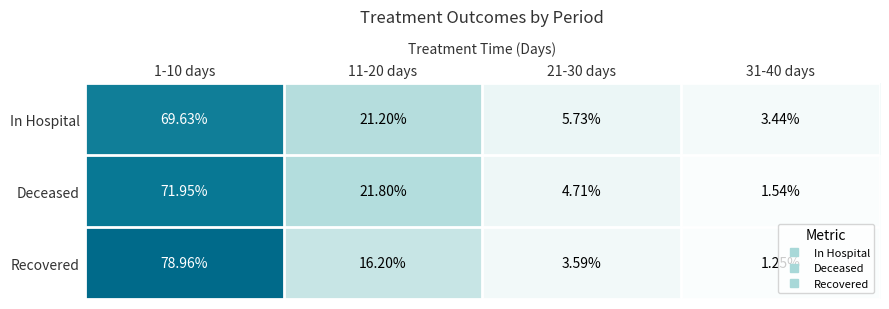

Is the value of In Hospital at 21-30 days greater than the value of Deceased at 1-10 days?

No